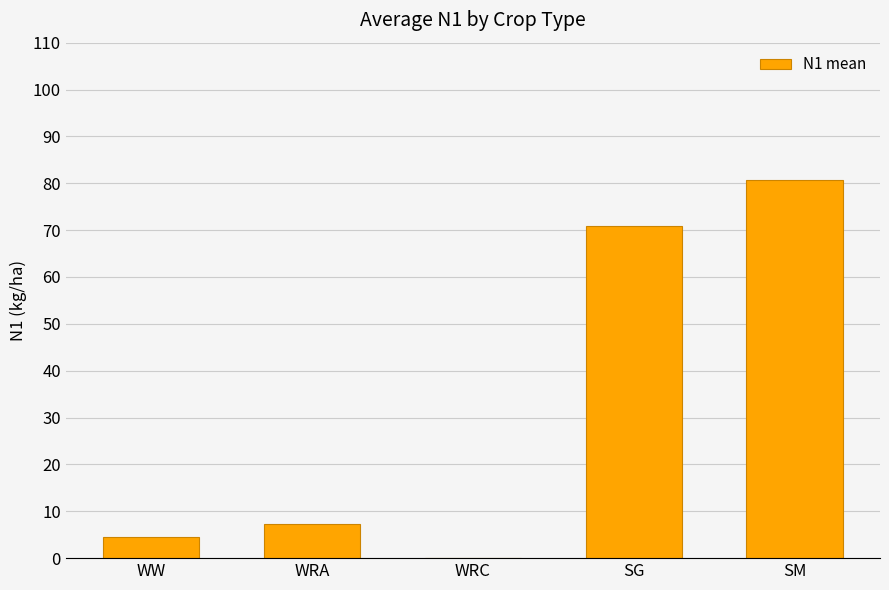

Reading left to right, transcribe all the data shown in this chart.

WW=4.5	WRA=7.3	WRC=0.0	SG=70.9	SM=80.8